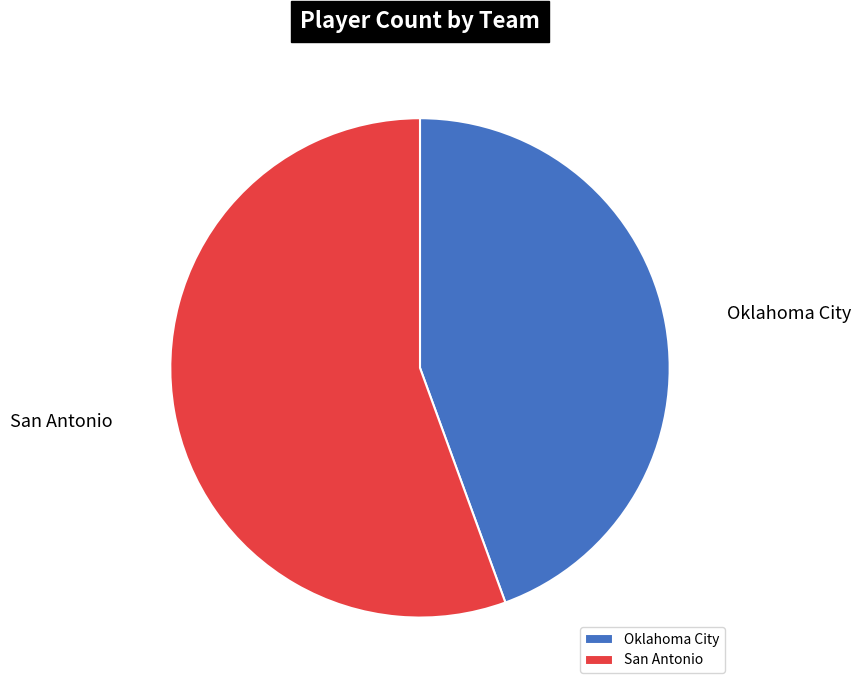

Rank the categories by value from highest to lowest.

San Antonio, Oklahoma City